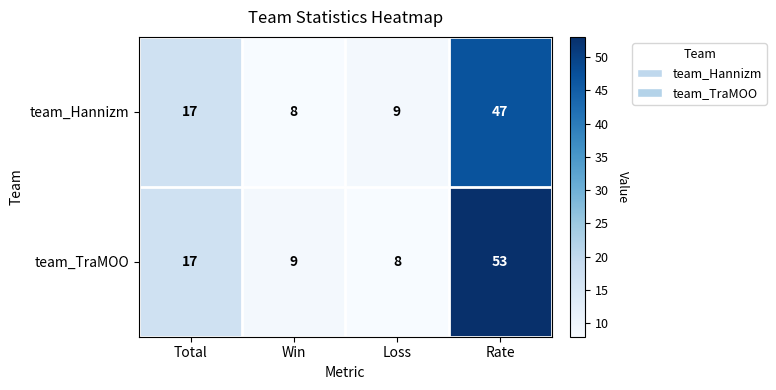

Which category has the lowest value in the team_Hannizm series?

Win